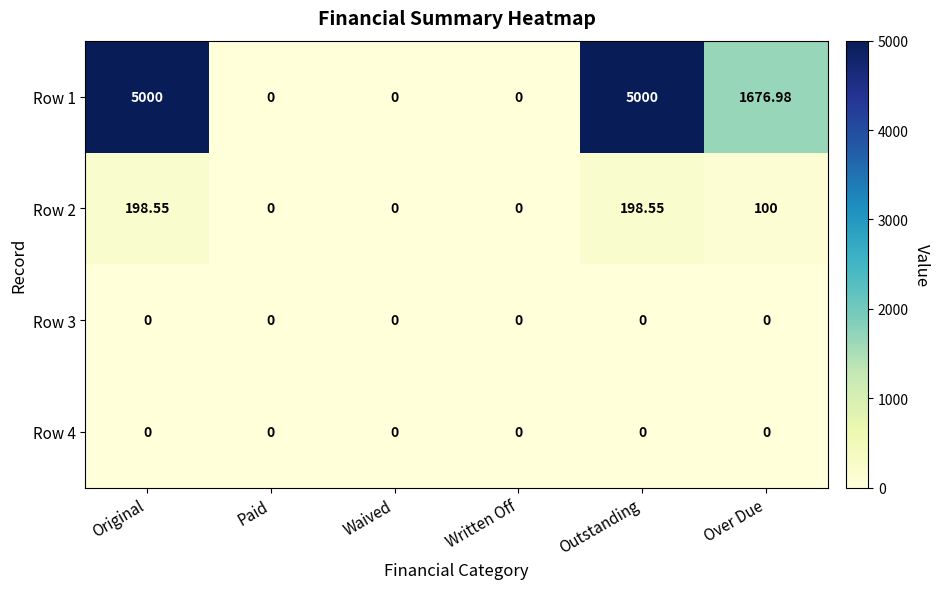

What is the greatest value displayed?

5000.0